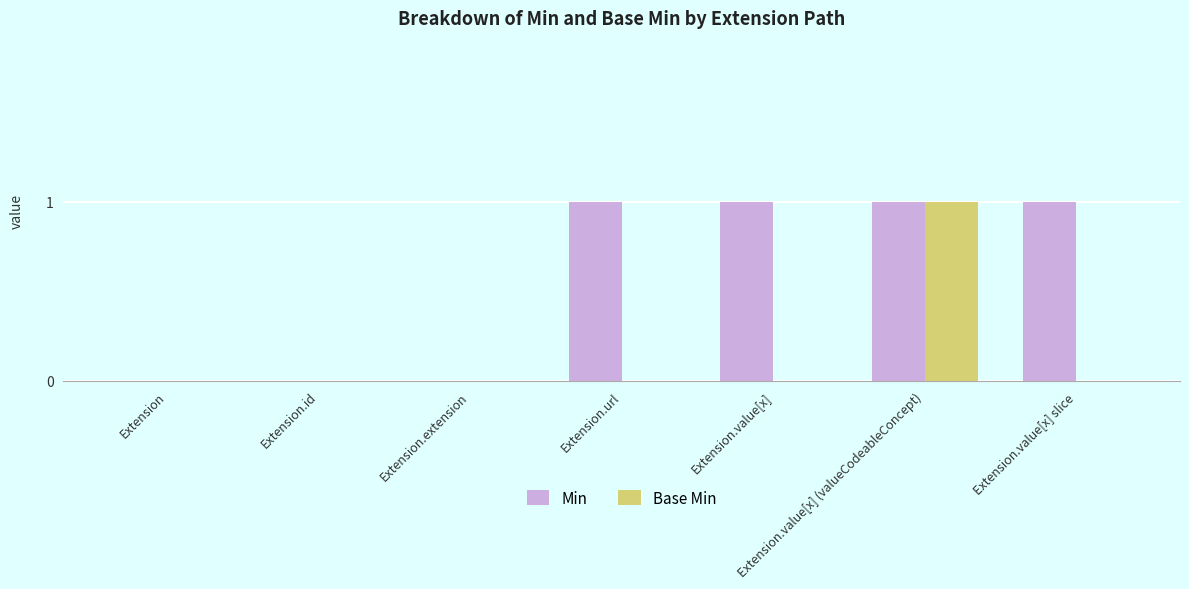

How many series are shown in this chart?

2